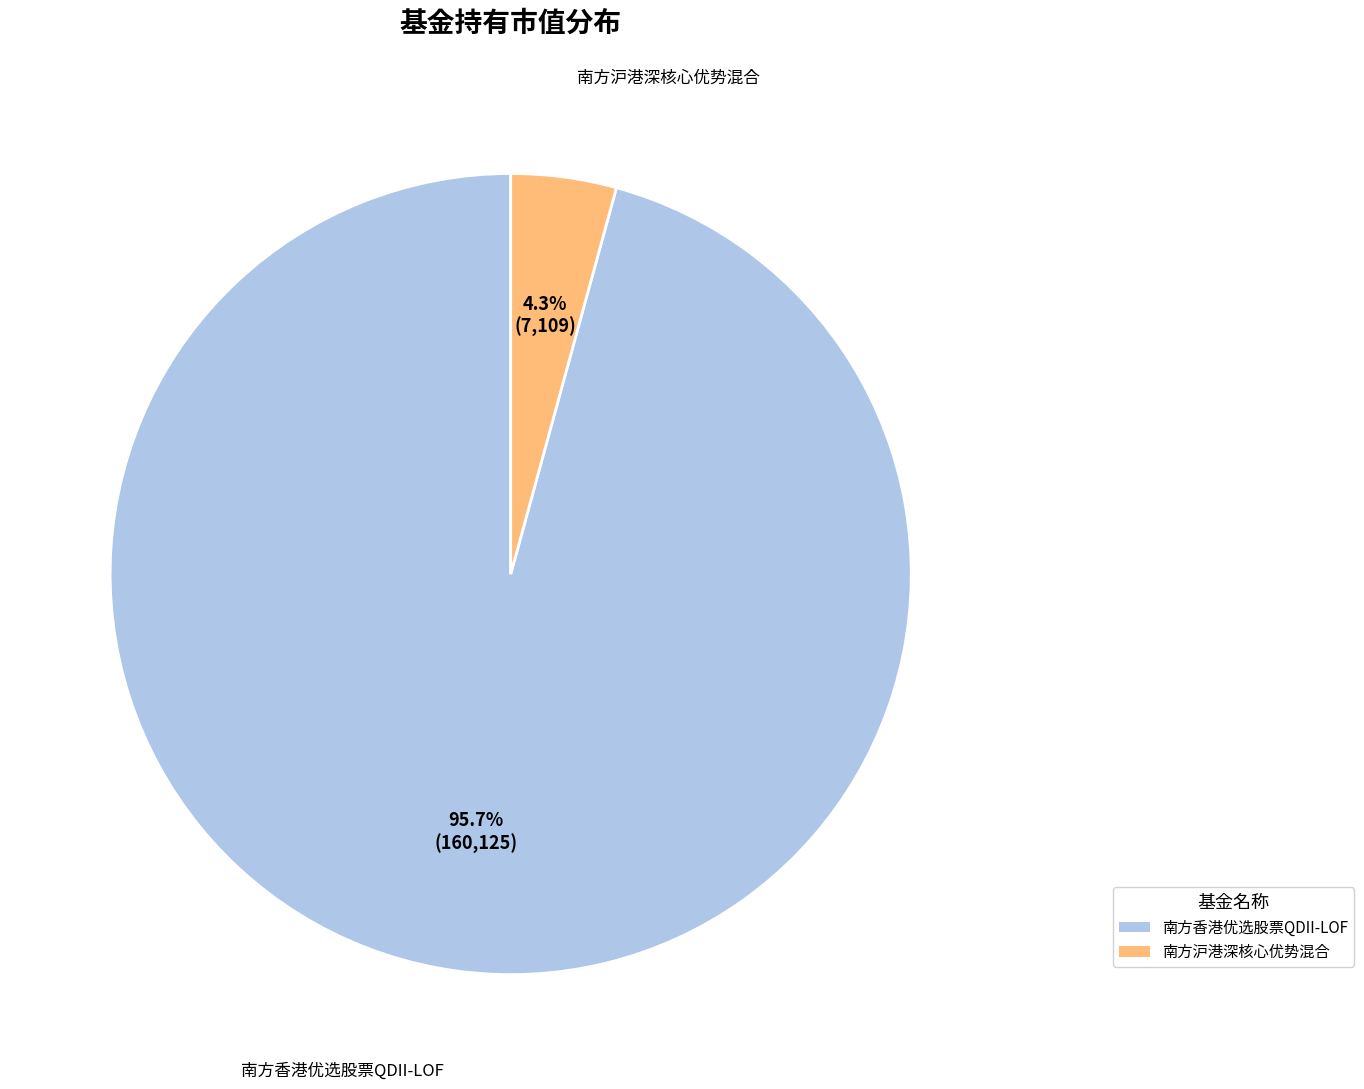

Is it true that 南方香港优选股票QDII-LOF is 96% of the pie?

True